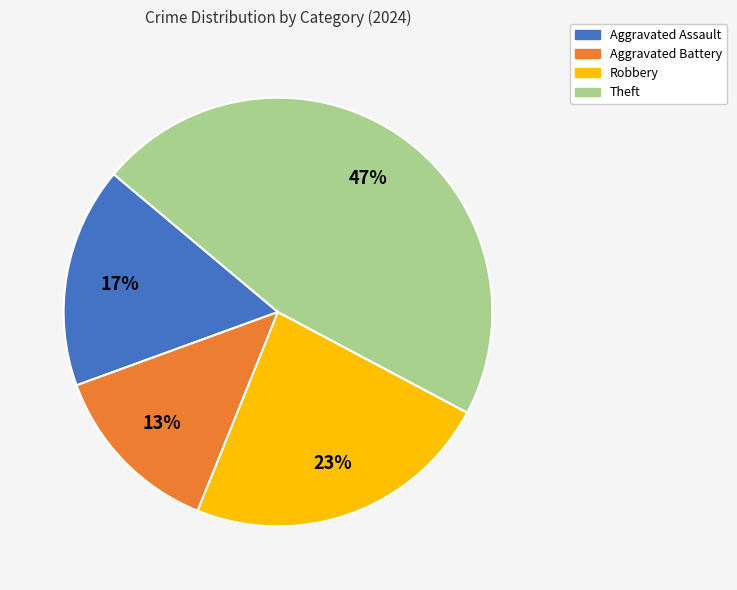

Is there a majority slice in this chart?

No